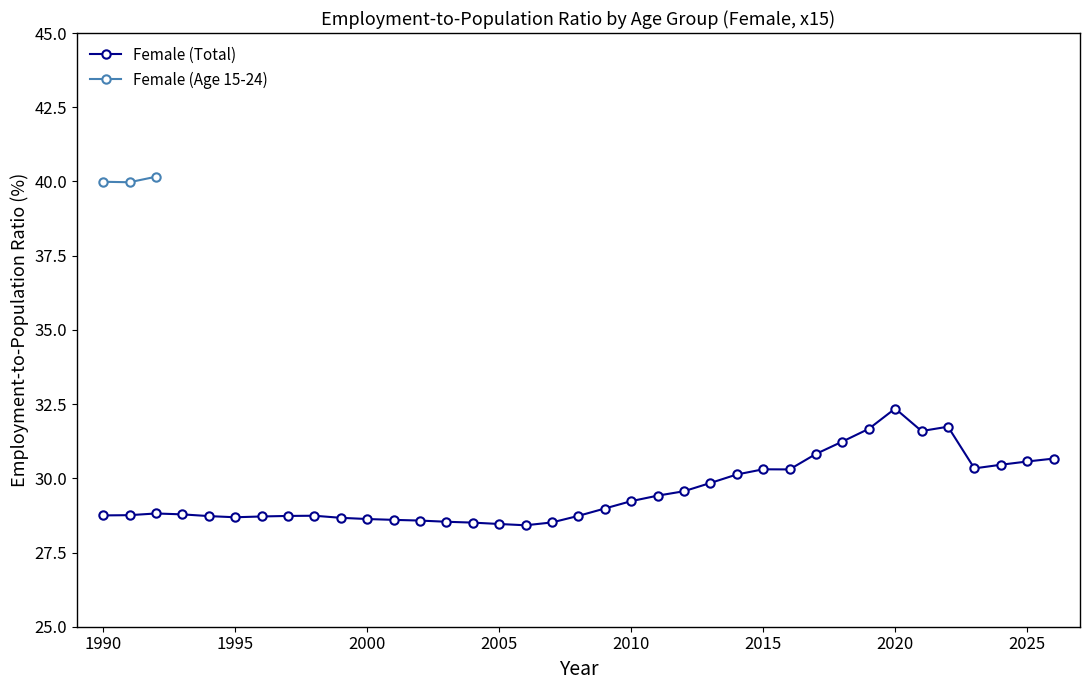

Which label corresponds to the smallest value in the chart?

2006